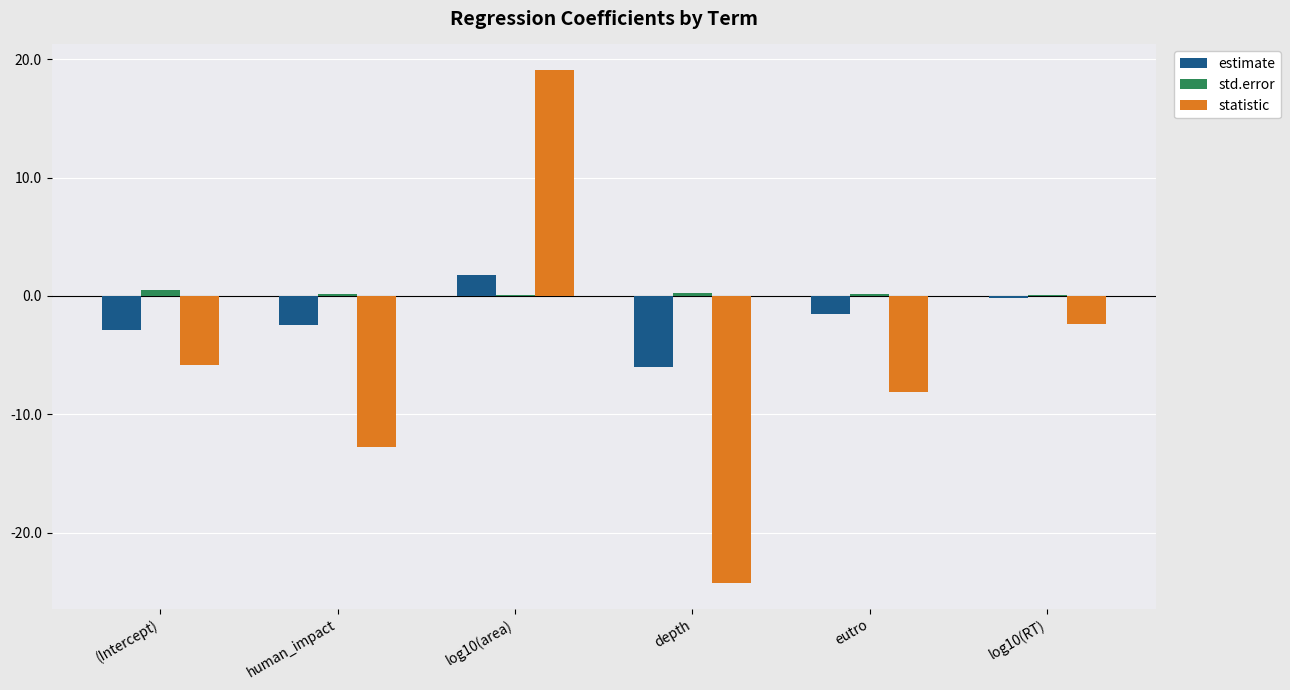

Are the bars grouped side by side (vs. stacked)?

Yes